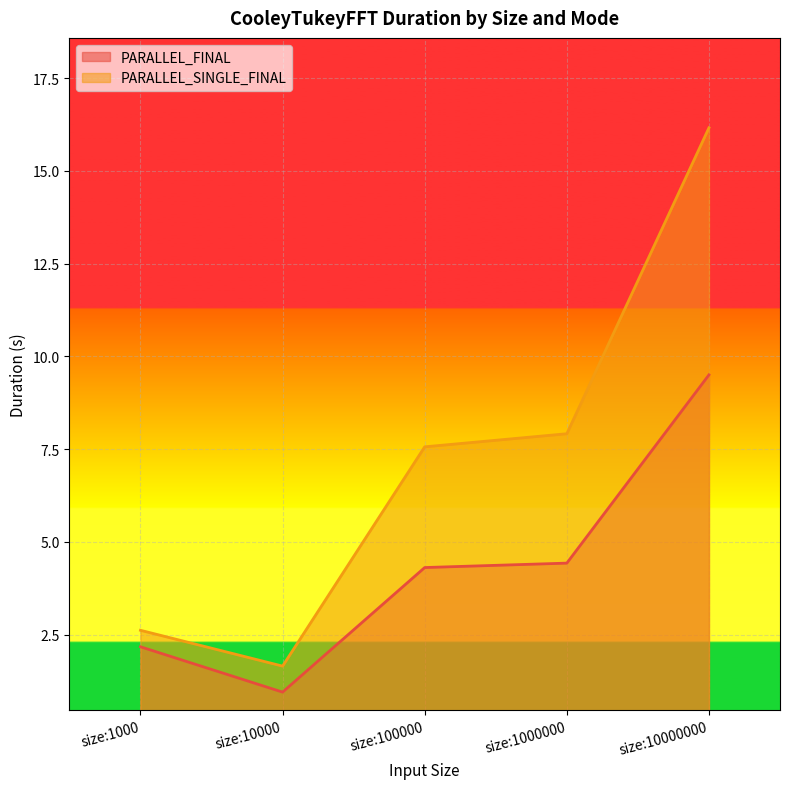

The value of PARALLEL_FINAL at size:1000000 is 4.4. True or false?

True